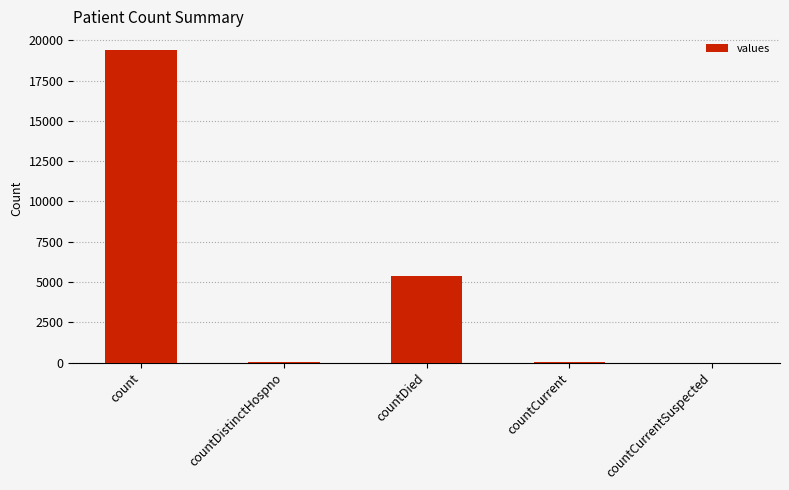

What is the sum of all values?

24875